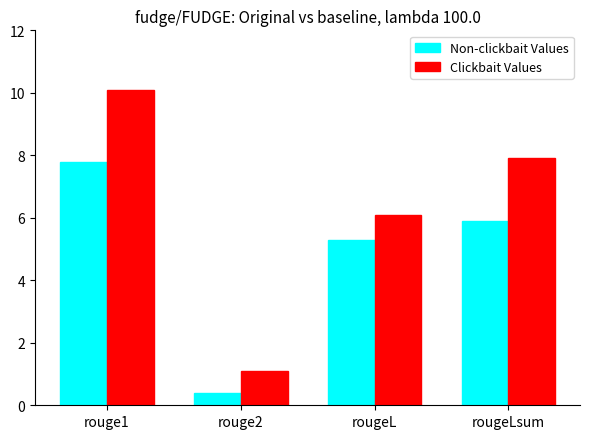

Reading left to right, transcribe all the data shown in this chart.

Non-clickbait Values: rouge1=7.8	rouge2=0.4	rougeL=5.3	rougeLsum=5.9
Clickbait Values: rouge1=10.1	rouge2=1.1	rougeL=6.1	rougeLsum=7.9